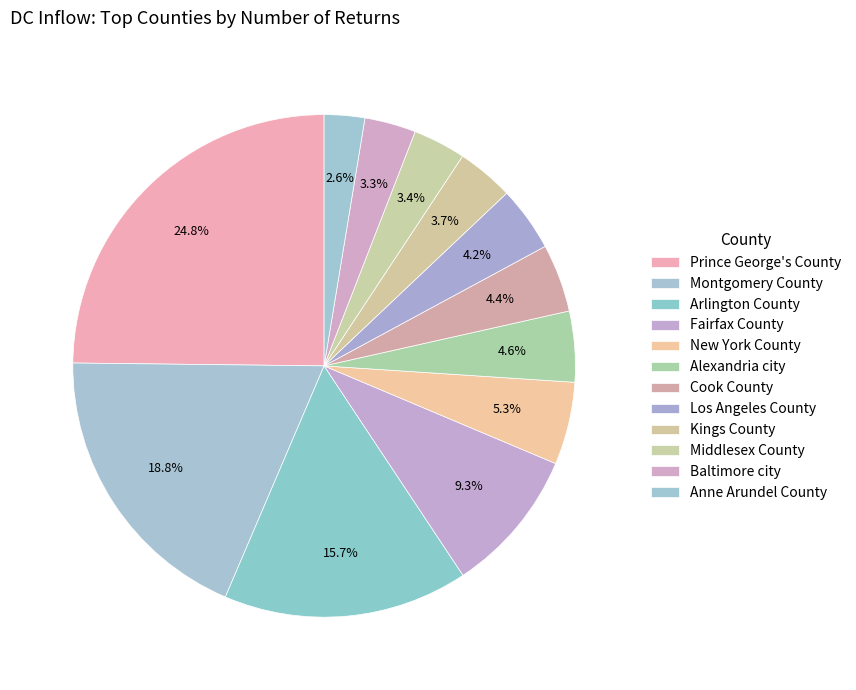

What is the largest slice in the pie chart?

Prince George's County